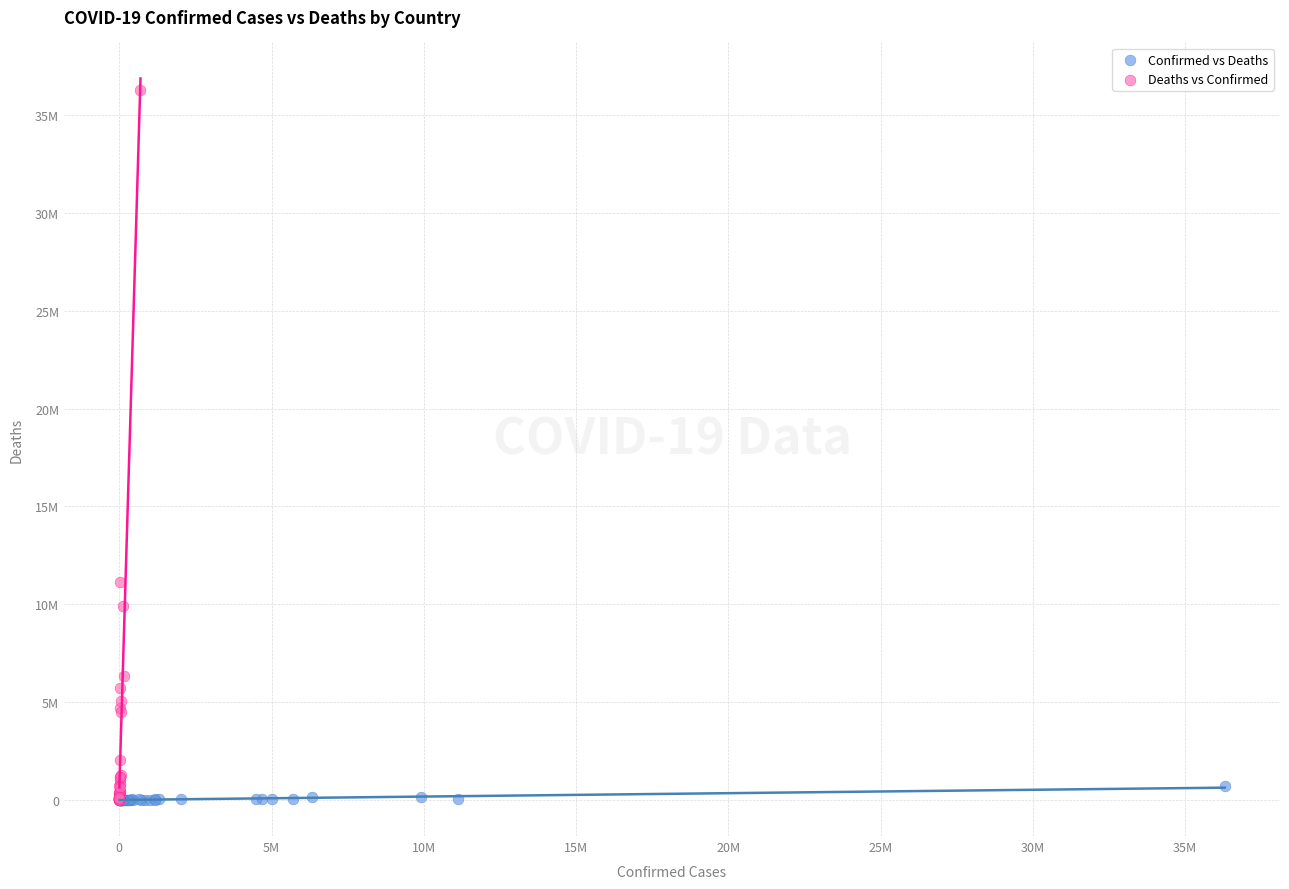

Which series reaches the maximum Y coordinate?

Deaths vs Confirmed